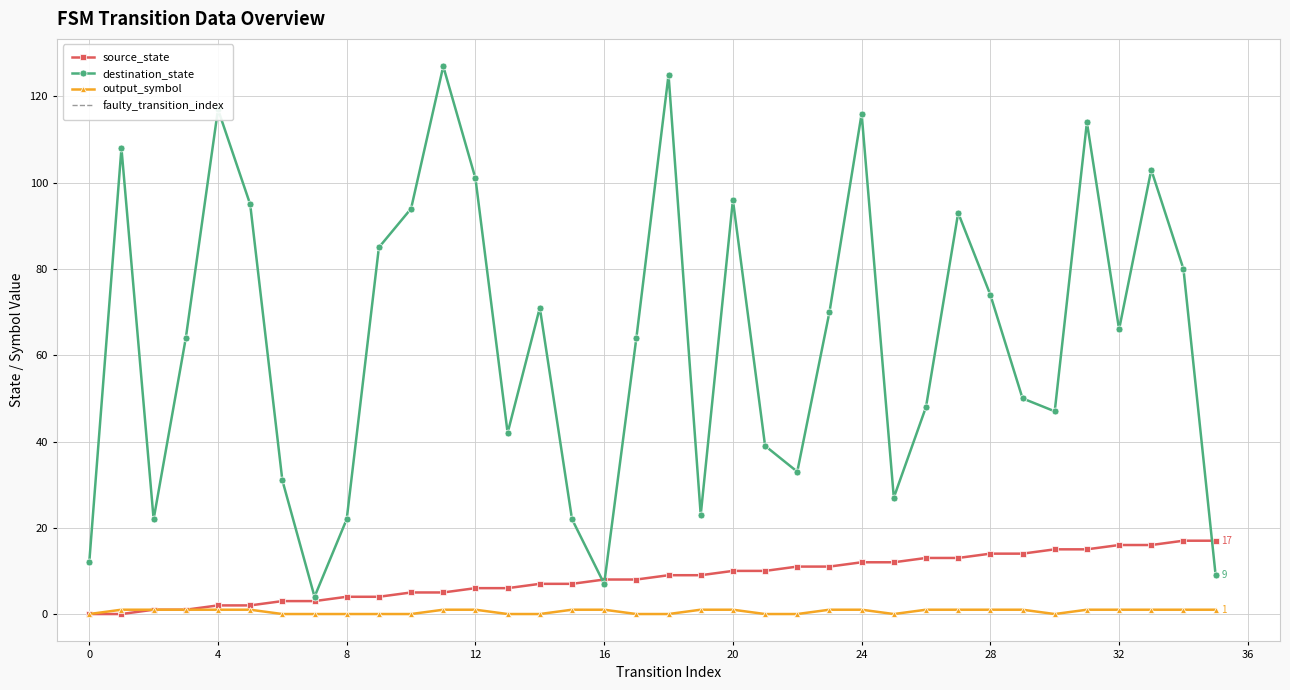

Reading left to right, what are all the values shown in this chart?

source_state: 0	0	1	1	2	2	3	3	4	4	5	5	6	6	7	7	8	8	9	9	10	10	11	11	12	12	13	13	14	14	15	15	16	16	17	17
destination_state: 12	108	22	64	117	95	31	4	22	85	94	127	101	42	71	22	7	64	125	23	96	39	33	70	116	27	48	93	74	50	47	114	66	103	80	9
output_symbol: 0	1	1	1	1	1	0	0	0	0	0	1	1	0	0	1	1	0	0	1	1	0	0	1	1	0	1	1	1	1	0	1	1	1	1	1